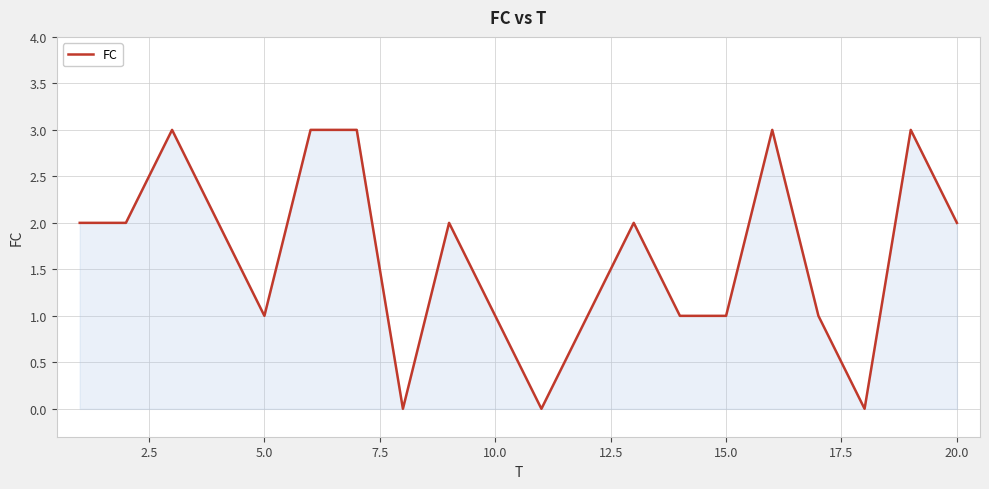

What is the greatest value displayed?

3